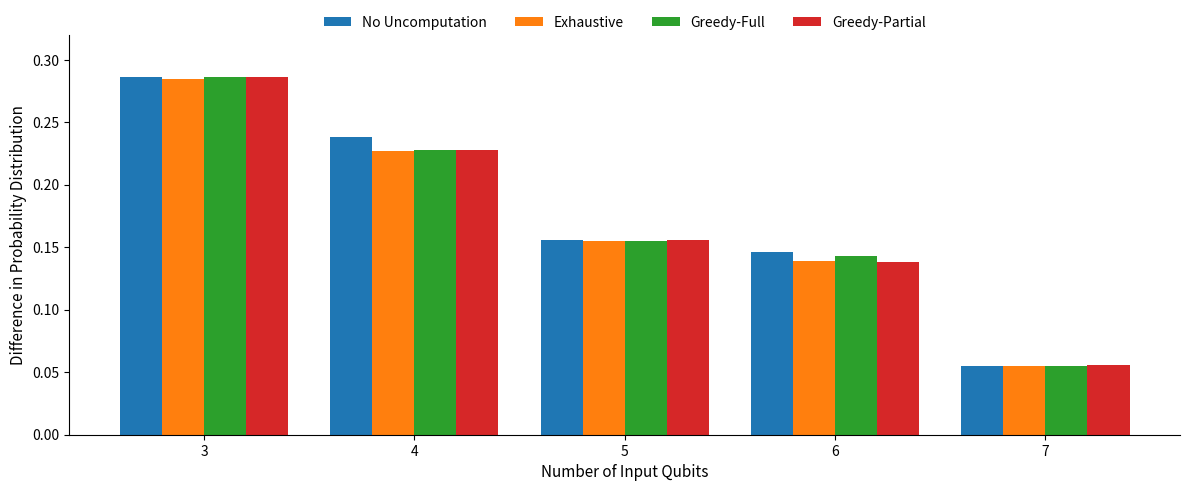

Does the chart contain stacked bars?

No